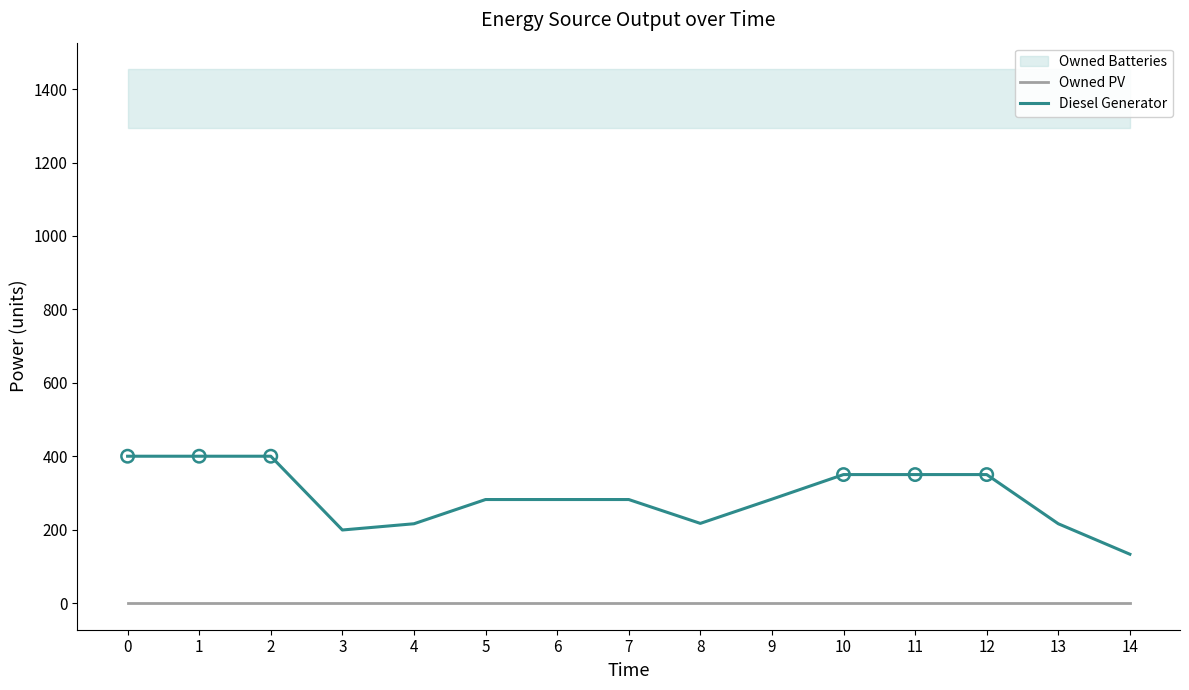

Which series contains the lowest Y value?

Owned PV